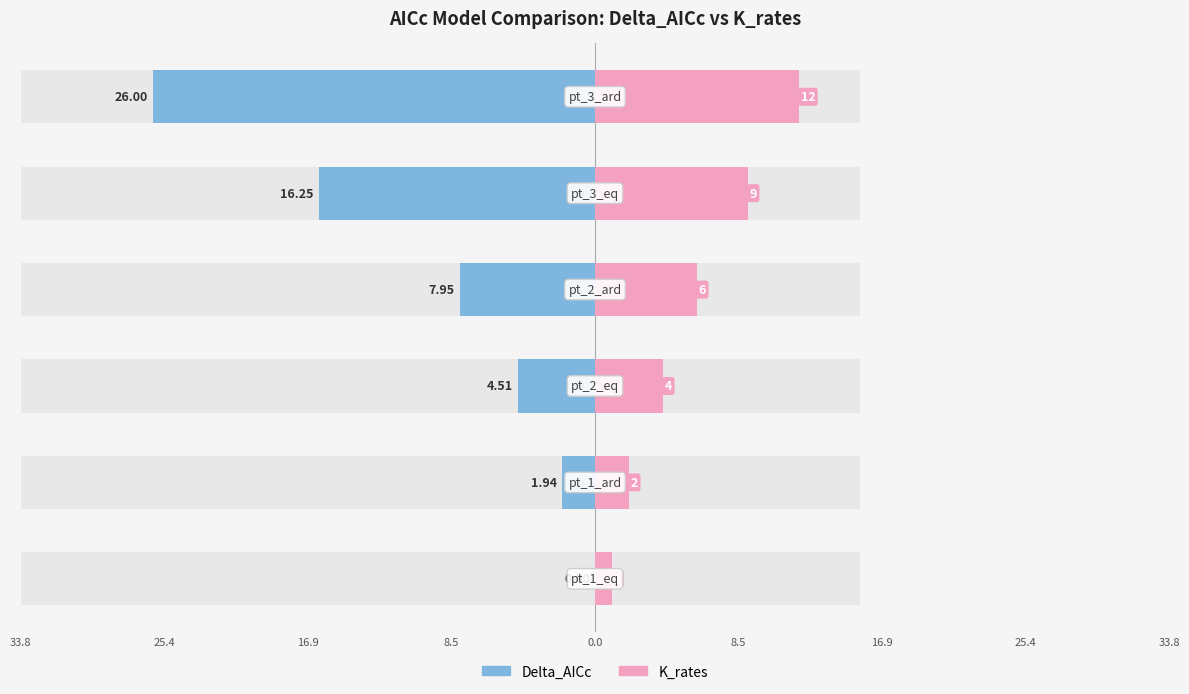

What is the maximum value for K_rates?

12.0